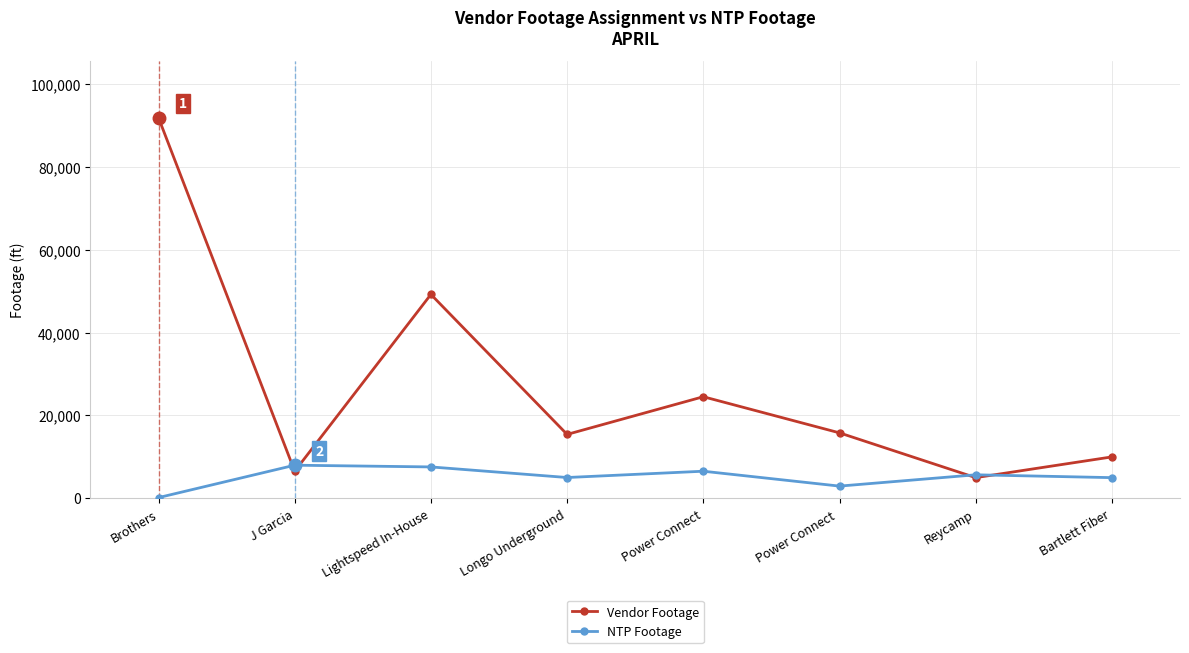

At which category does the chart reach its peak across all series?

Brothers